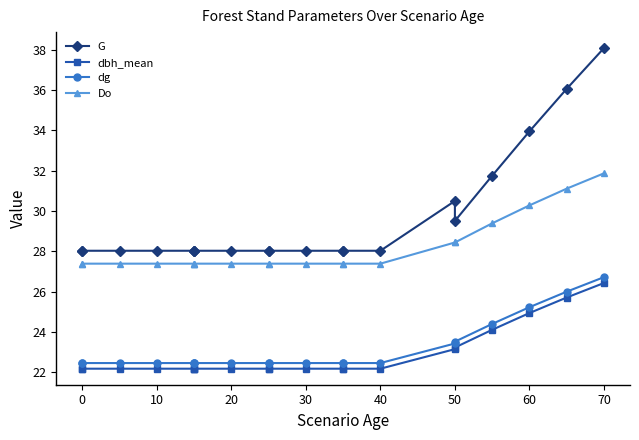

How many lines are shown in the chart?

4